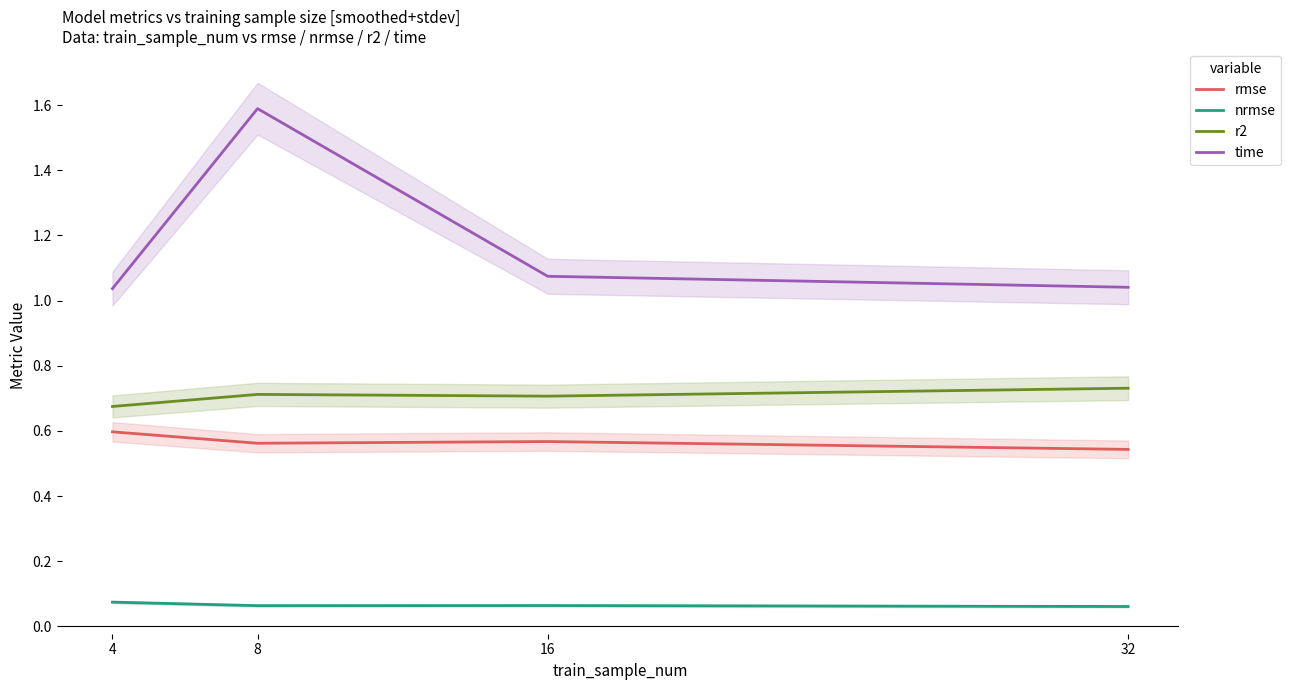

What are all the series names shown in the legend?

rmse, nrmse, r2, time